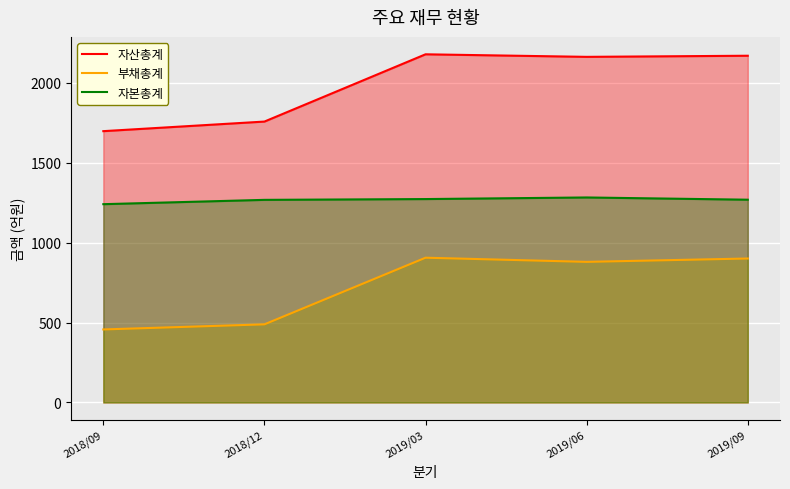

At which category is the sum across all series the highest?

2019/03